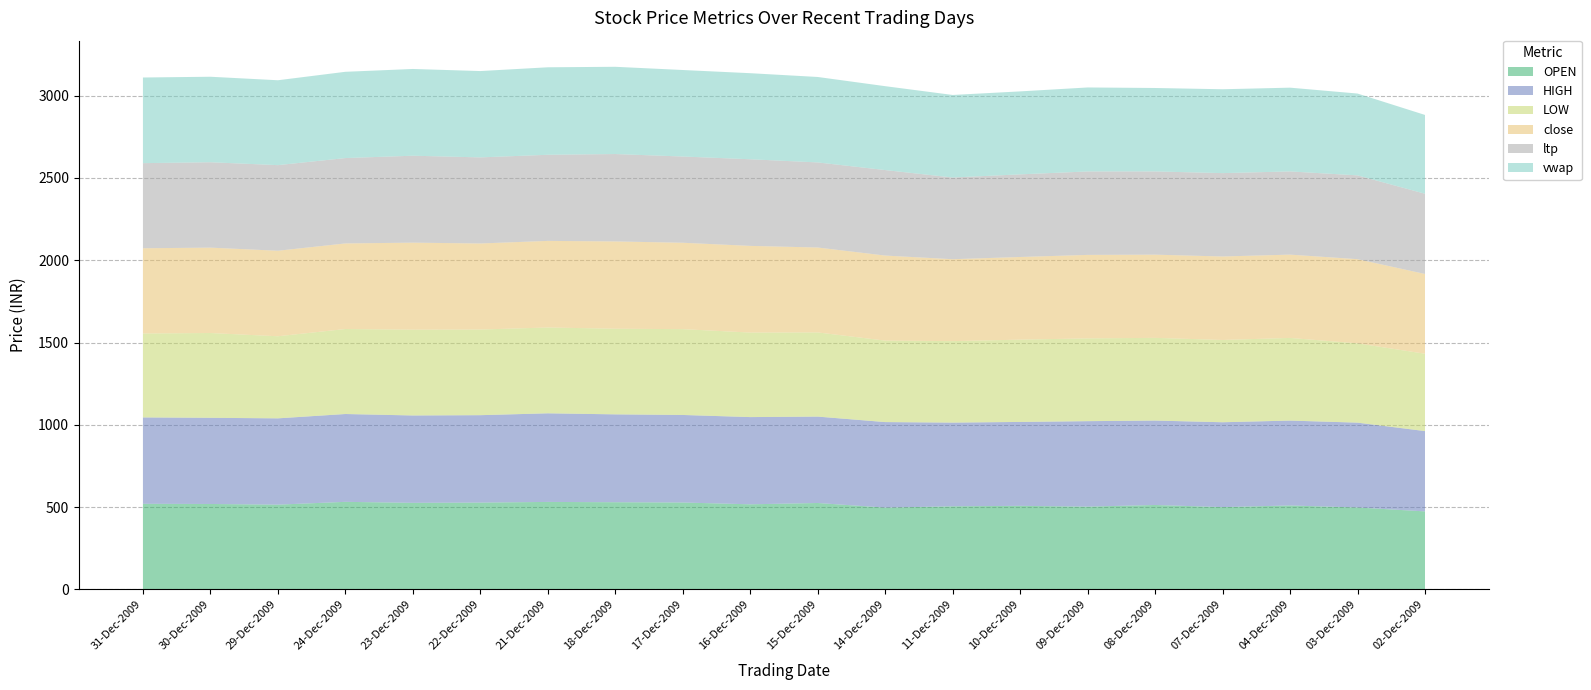

Reading left to right, extract all data points from this chart.

OPEN: 31-Dec-2009=520.1	30-Dec-2009=519.0	29-Dec-2009=515.0	24-Dec-2009=532.0	23-Dec-2009=526.0	22-Dec-2009=527.5	21-Dec-2009=531.5	18-Dec-2009=529.6	17-Dec-2009=528.0	16-Dec-2009=517.0	15-Dec-2009=525.0	14-Dec-2009=497.0	11-Dec-2009=505.0	10-Dec-2009=507.7	09-Dec-2009=502.9	08-Dec-2009=513.0	07-Dec-2009=500.0	04-Dec-2009=510.0	03-Dec-2009=497.6	02-Dec-2009=474.0
HIGH: 31-Dec-2009=524.9	30-Dec-2009=523.7	29-Dec-2009=524.4	24-Dec-2009=533.7	23-Dec-2009=530.9	22-Dec-2009=531.1	21-Dec-2009=538.5	18-Dec-2009=534.0	17-Dec-2009=531.9	16-Dec-2009=530.0	15-Dec-2009=525.0	14-Dec-2009=519.7	11-Dec-2009=508.5	10-Dec-2009=509.9	09-Dec-2009=519.3	08-Dec-2009=513.0	07-Dec-2009=515.6	04-Dec-2009=515.8	03-Dec-2009=515.6	02-Dec-2009=488.0
LOW: 31-Dec-2009=510.0	30-Dec-2009=515.1	29-Dec-2009=498.8	24-Dec-2009=516.5	23-Dec-2009=521.2	22-Dec-2009=520.4	21-Dec-2009=521.5	18-Dec-2009=520.4	17-Dec-2009=521.5	16-Dec-2009=513.6	15-Dec-2009=511.5	14-Dec-2009=495.0	11-Dec-2009=495.1	10-Dec-2009=500.1	09-Dec-2009=502.9	08-Dec-2009=502.5	07-Dec-2009=500.0	04-Dec-2009=502.2	03-Dec-2009=481.8	02-Dec-2009=470.0
close: 31-Dec-2009=518.0	30-Dec-2009=518.9	29-Dec-2009=519.8	24-Dec-2009=520.0	23-Dec-2009=528.9	22-Dec-2009=523.0	21-Dec-2009=526.2	18-Dec-2009=530.4	17-Dec-2009=525.0	16-Dec-2009=526.8	15-Dec-2009=515.9	14-Dec-2009=516.8	11-Dec-2009=497.8	10-Dec-2009=502.2	09-Dec-2009=507.4	08-Dec-2009=505.6	07-Dec-2009=507.2	04-Dec-2009=506.2	03-Dec-2009=511.6	02-Dec-2009=484.6
ltp: 31-Dec-2009=517.1	30-Dec-2009=518.8	29-Dec-2009=520.0	24-Dec-2009=518.7	23-Dec-2009=528.2	22-Dec-2009=523.0	21-Dec-2009=523.2	18-Dec-2009=531.0	17-Dec-2009=524.0	16-Dec-2009=526.2	15-Dec-2009=517.0	14-Dec-2009=519.5	11-Dec-2009=496.4	10-Dec-2009=502.0	09-Dec-2009=507.0	08-Dec-2009=505.7	07-Dec-2009=506.5	04-Dec-2009=505.5	03-Dec-2009=509.1	02-Dec-2009=487.5
vwap: 31-Dec-2009=520.4	30-Dec-2009=519.5	29-Dec-2009=515.8	24-Dec-2009=524.2	23-Dec-2009=527.1	22-Dec-2009=524.6	21-Dec-2009=531.6	18-Dec-2009=530.1	17-Dec-2009=525.7	16-Dec-2009=523.0	15-Dec-2009=519.2	14-Dec-2009=509.8	11-Dec-2009=501.6	10-Dec-2009=504.2	09-Dec-2009=510.3	08-Dec-2009=507.0	07-Dec-2009=509.6	04-Dec-2009=509.0	03-Dec-2009=497.2	02-Dec-2009=478.8